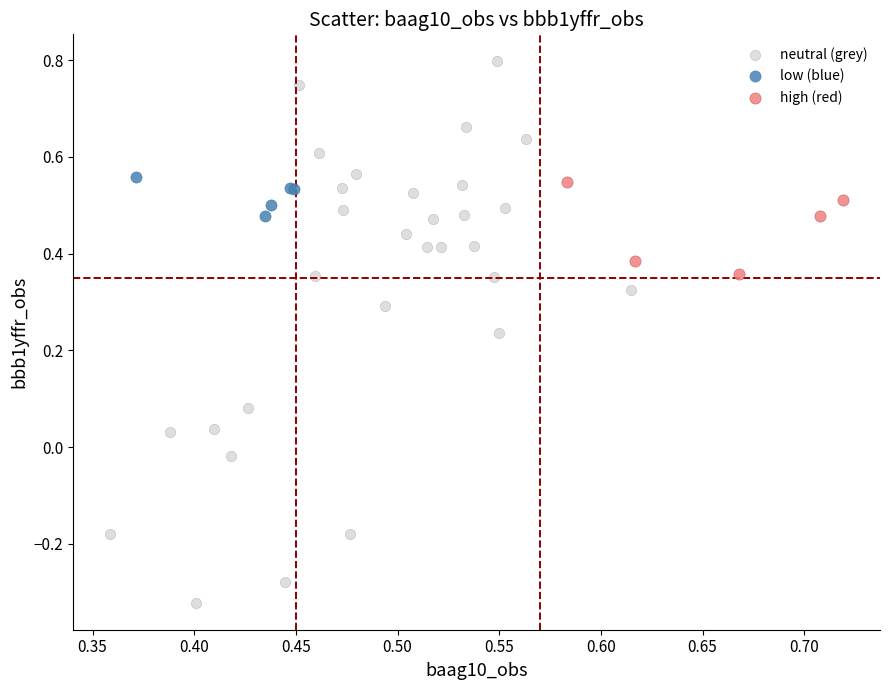

Which series contains the lowest Y value?

neutral (grey)